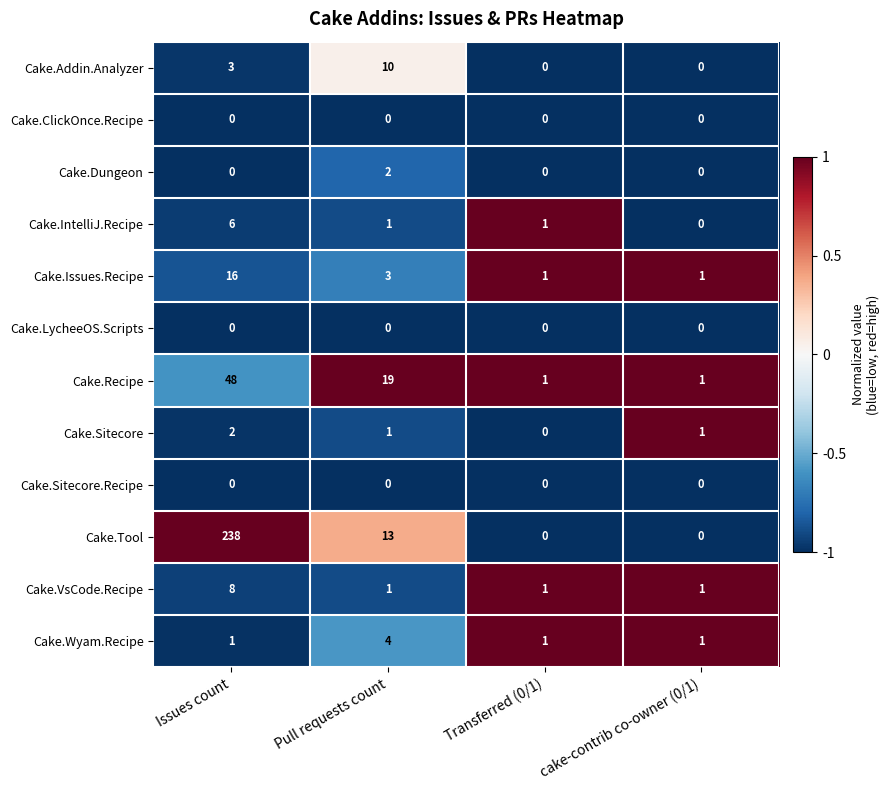

How many distinct data groups are displayed?

12